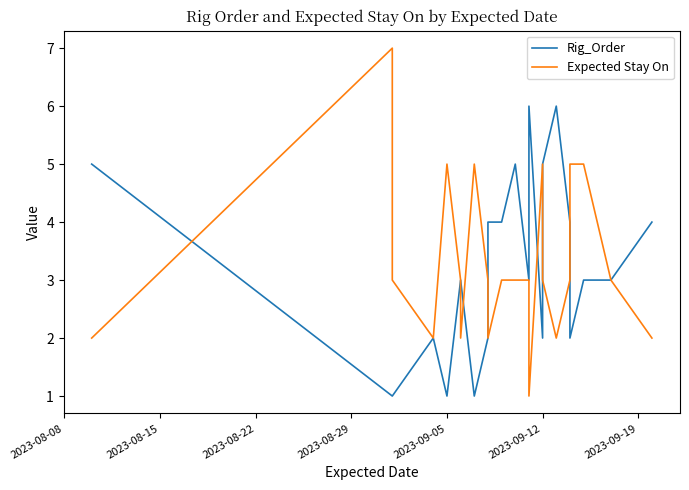

What are all the series names shown in the legend?

Rig_Order, Expected Stay On